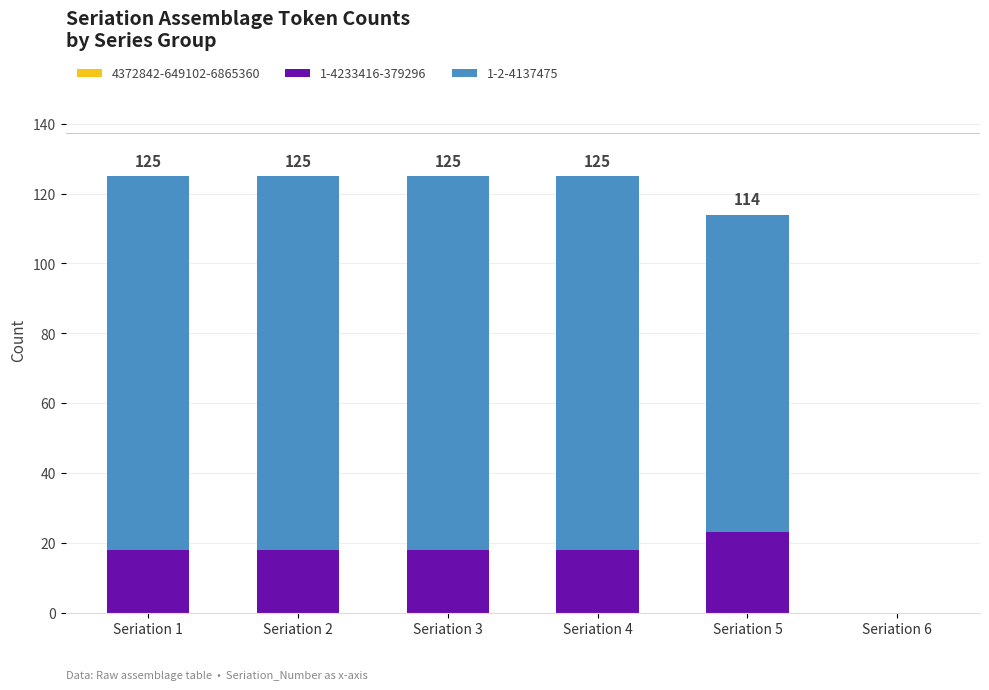

Count the number of data series in this chart.

2